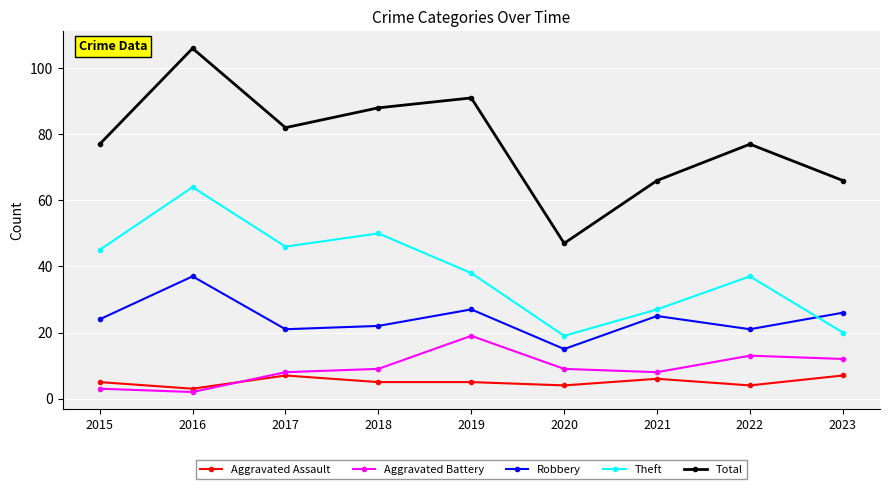

At which label is Theft closest to 41?

2019